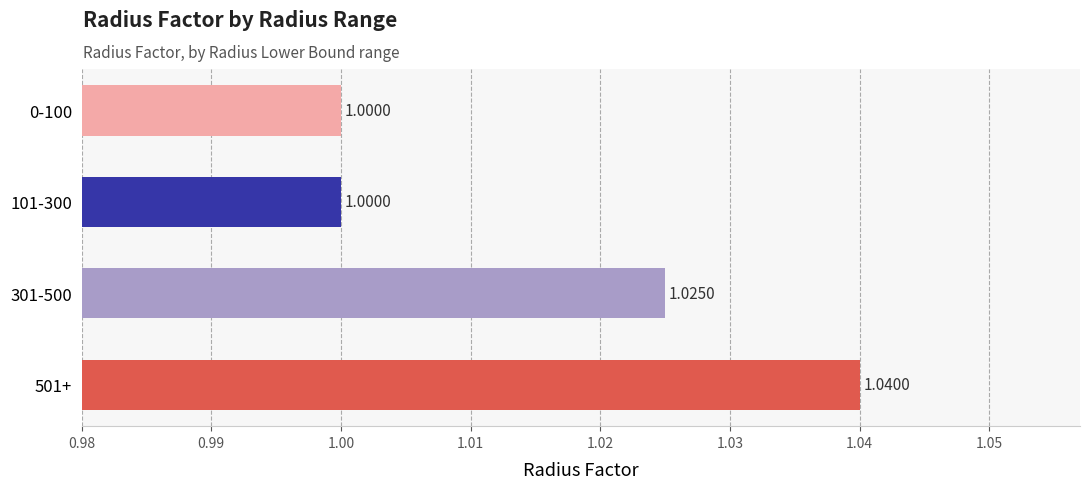

Does the chart contain any negative values?

No